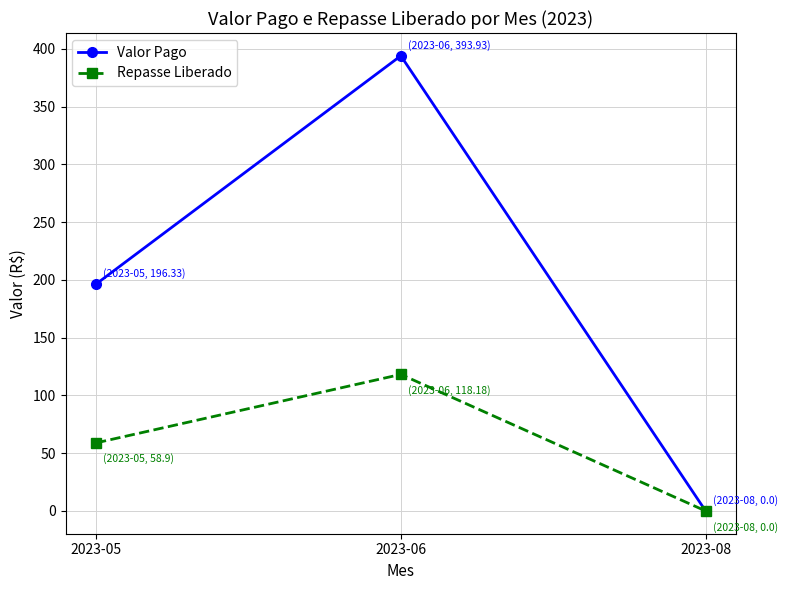

How many data points does each series have?

3